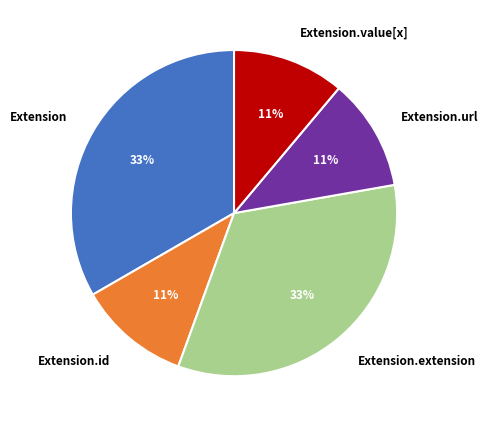

Combined, do Extension.url and Extension.id account for over 50%?

No